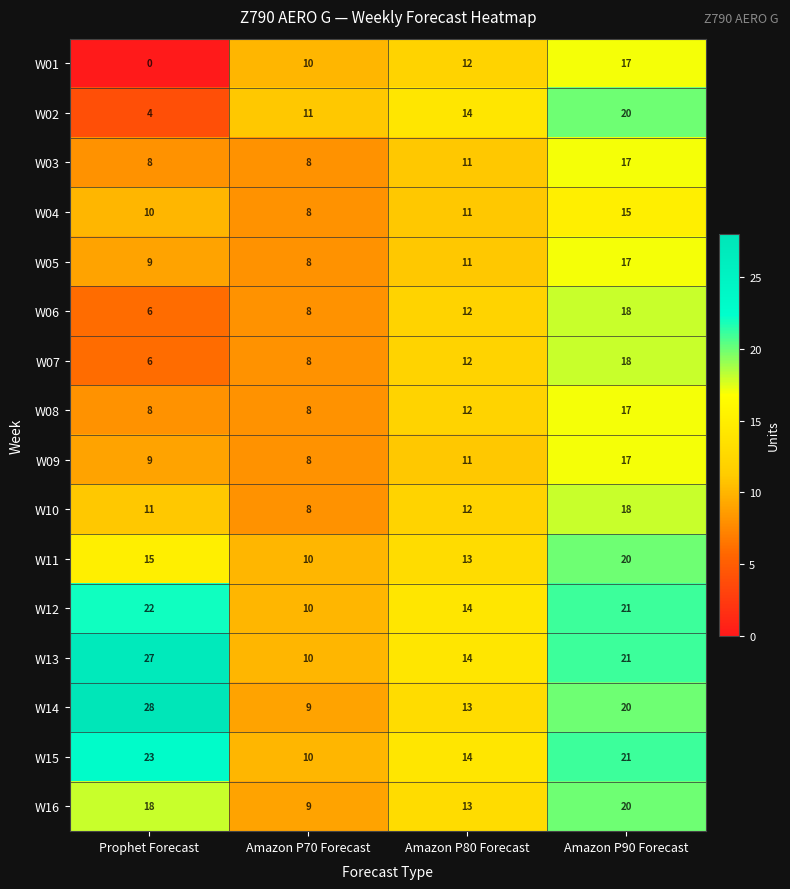

What is the lowest value of the W14 series?

9